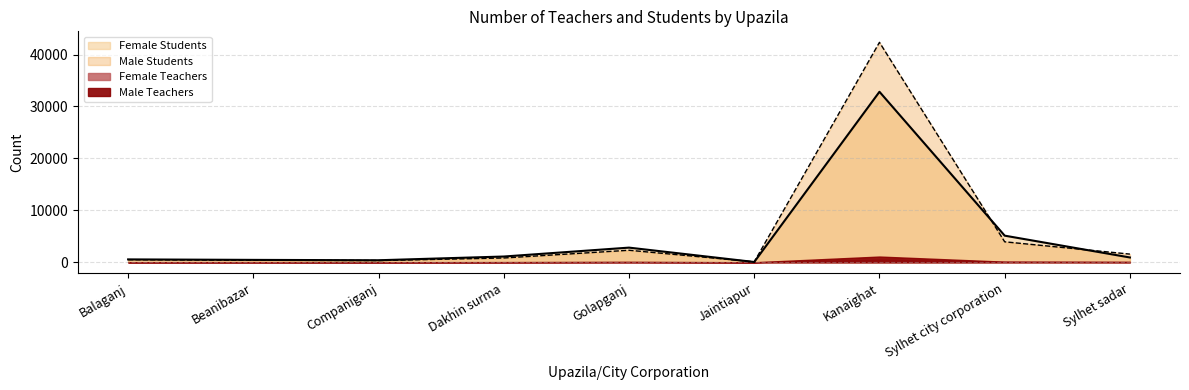

What is the difference between the maximum and minimum values in the Male Teachers series?

42264